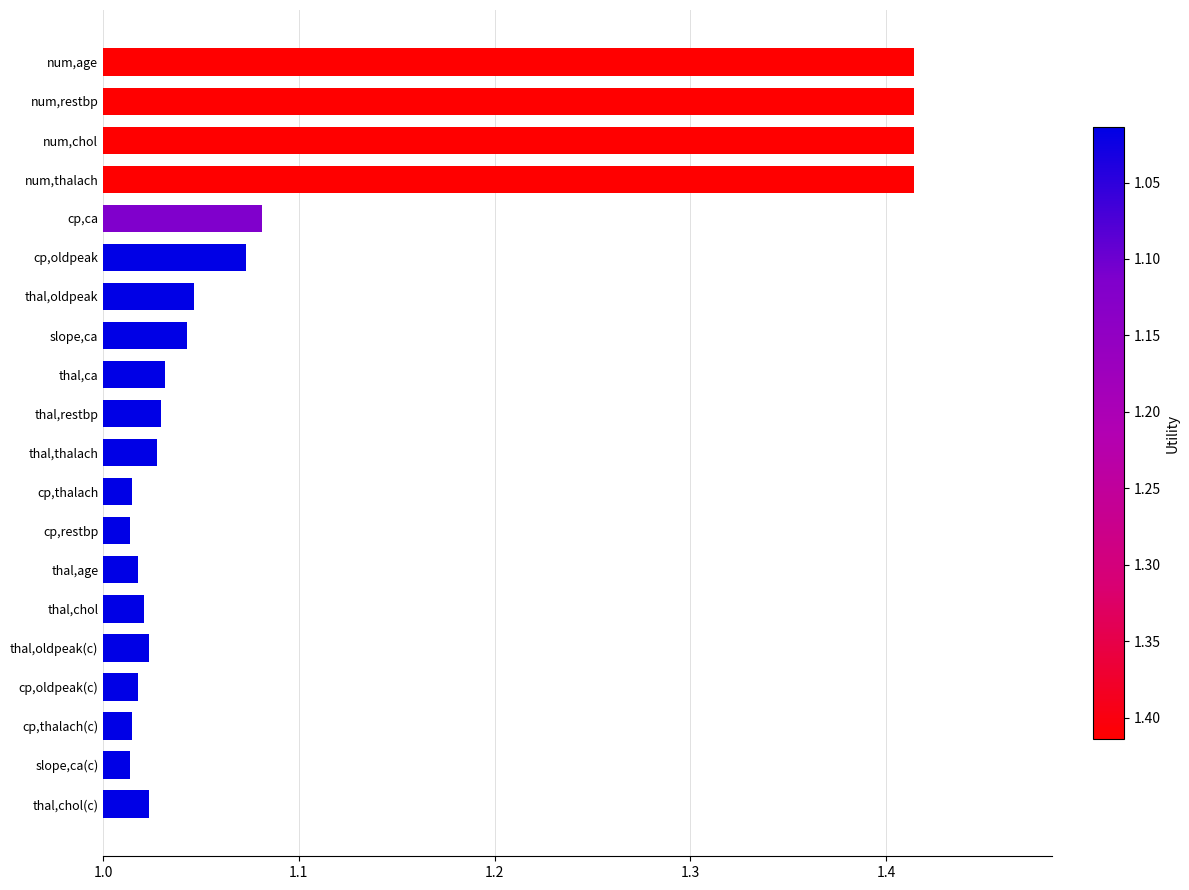

What is the difference between the maximum and minimum values?

0.4